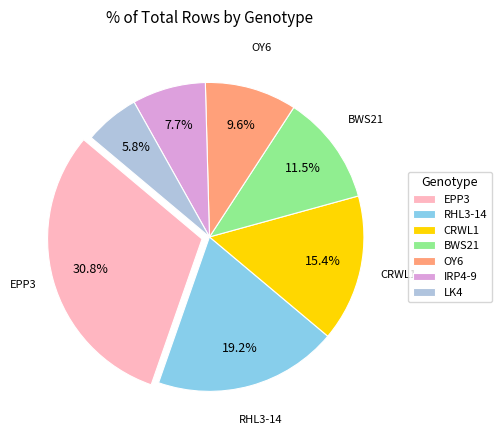

Which category has the smallest portion of the pie?

LK4